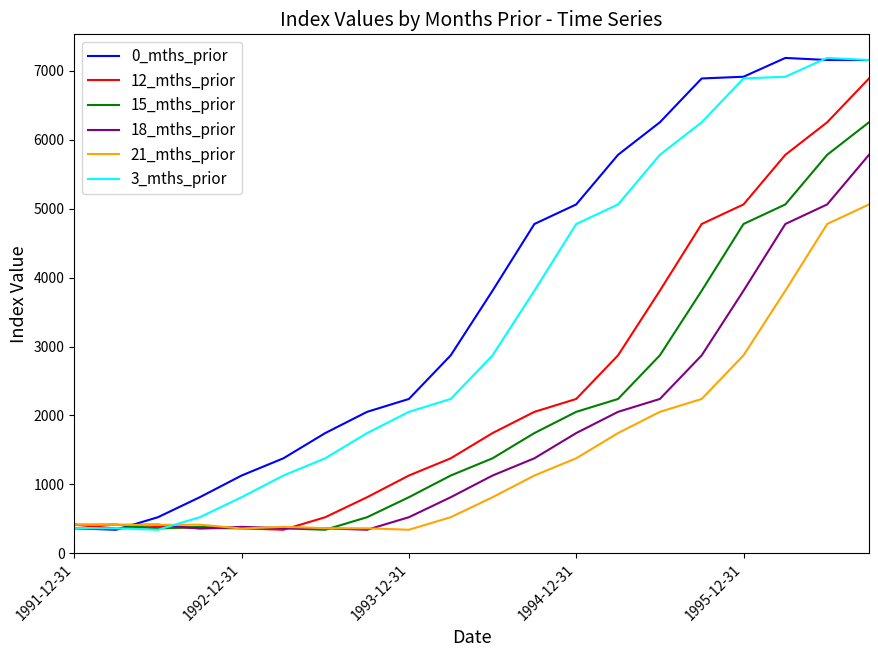

What are all the series names shown in the legend?

0_mths_prior, 12_mths_prior, 15_mths_prior, 18_mths_prior, 21_mths_prior, 3_mths_prior